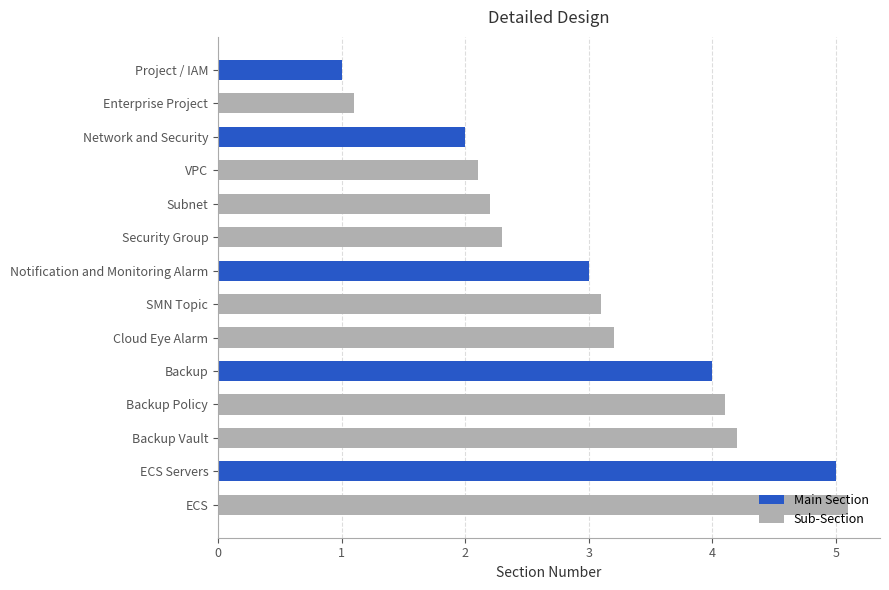

What are all the series names shown in the legend?

Main Section, Sub-Section